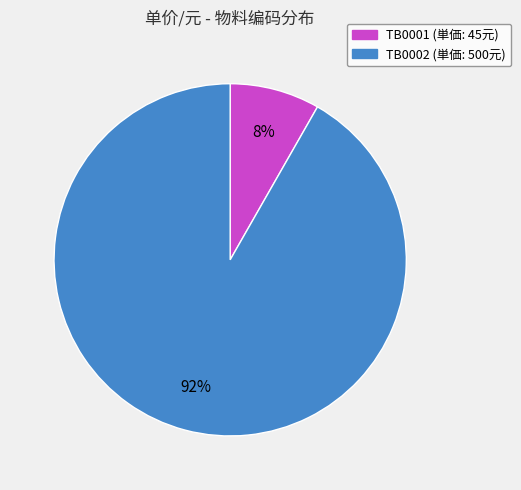

Between TB0002 and TB0001, which is larger?

TB0002